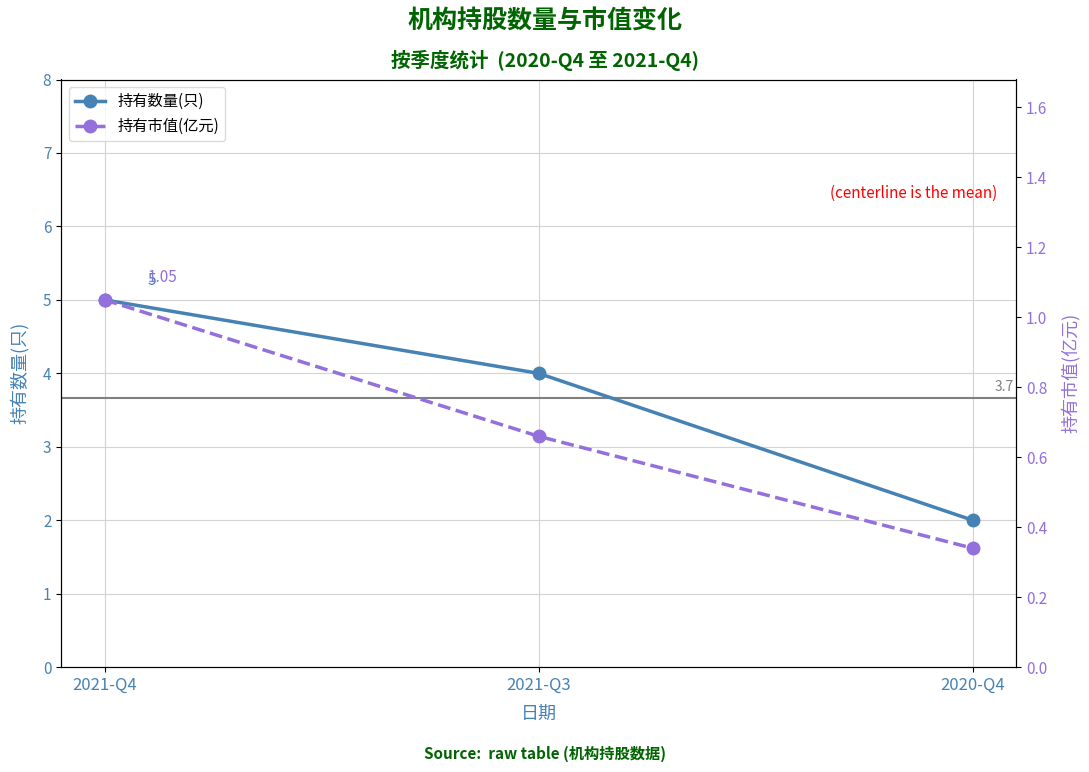

At which label does 持有市值(亿元) reach its minimum?

2020-Q4